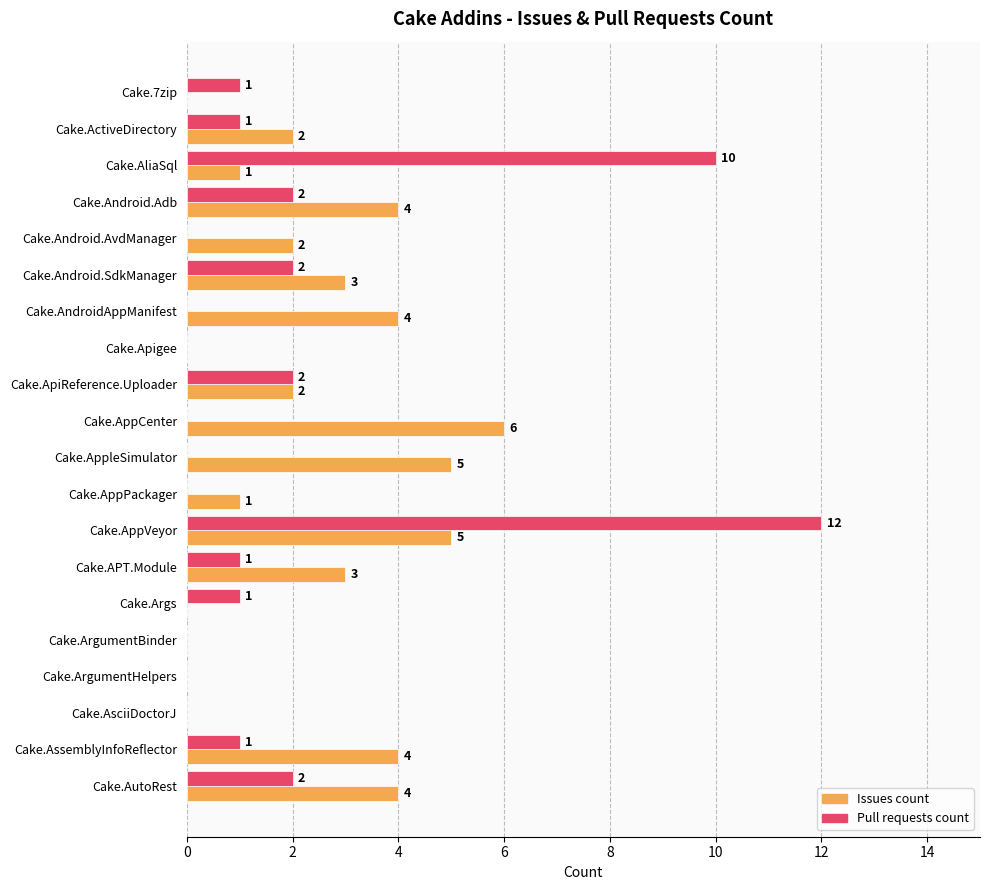

True or false: Issues count has a value of 7 at Cake.AutoRest.

False